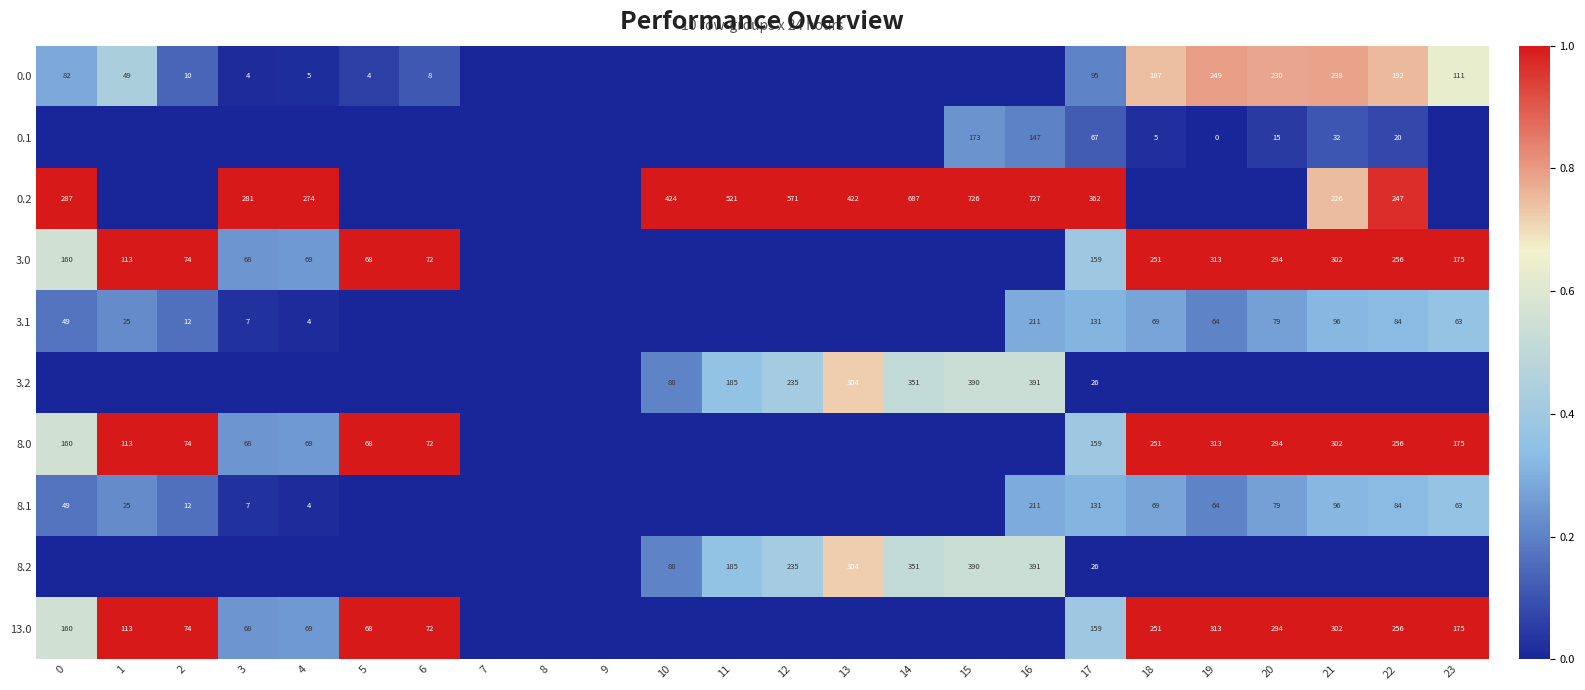

The value of 8.0 at 23 is 267. True or false?

False